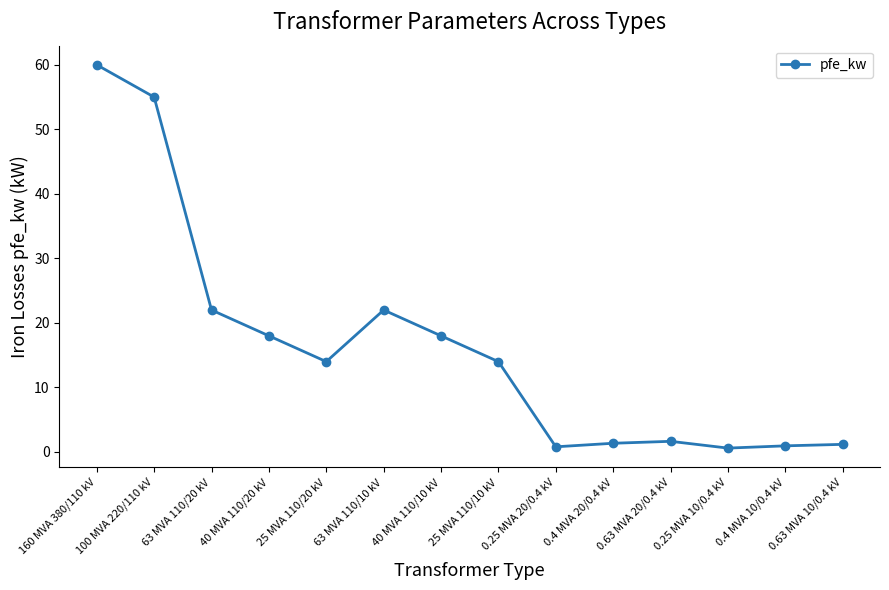

At which category does the data reach its first local peak?

63 MVA 110/10 kV